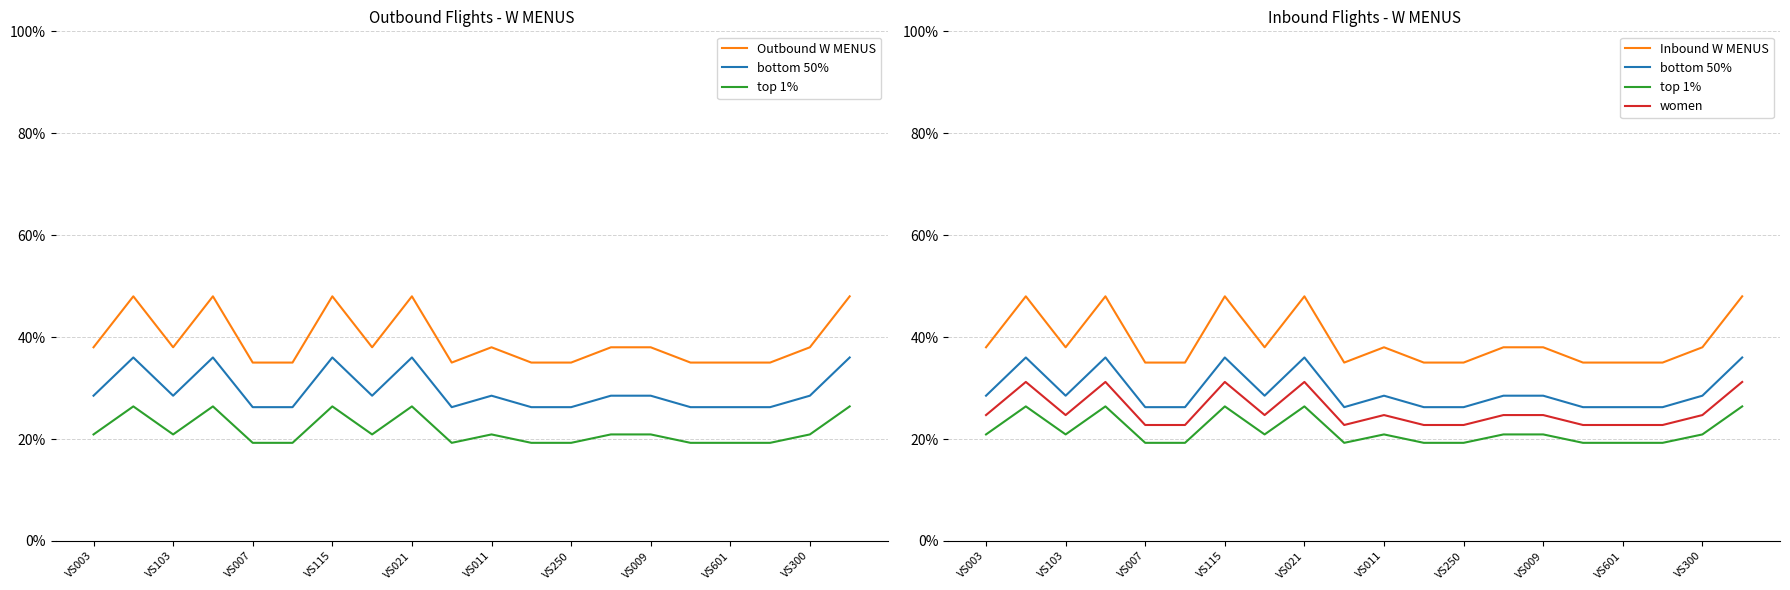

Is it true that top 1% equals 0.2 at VS011?

True